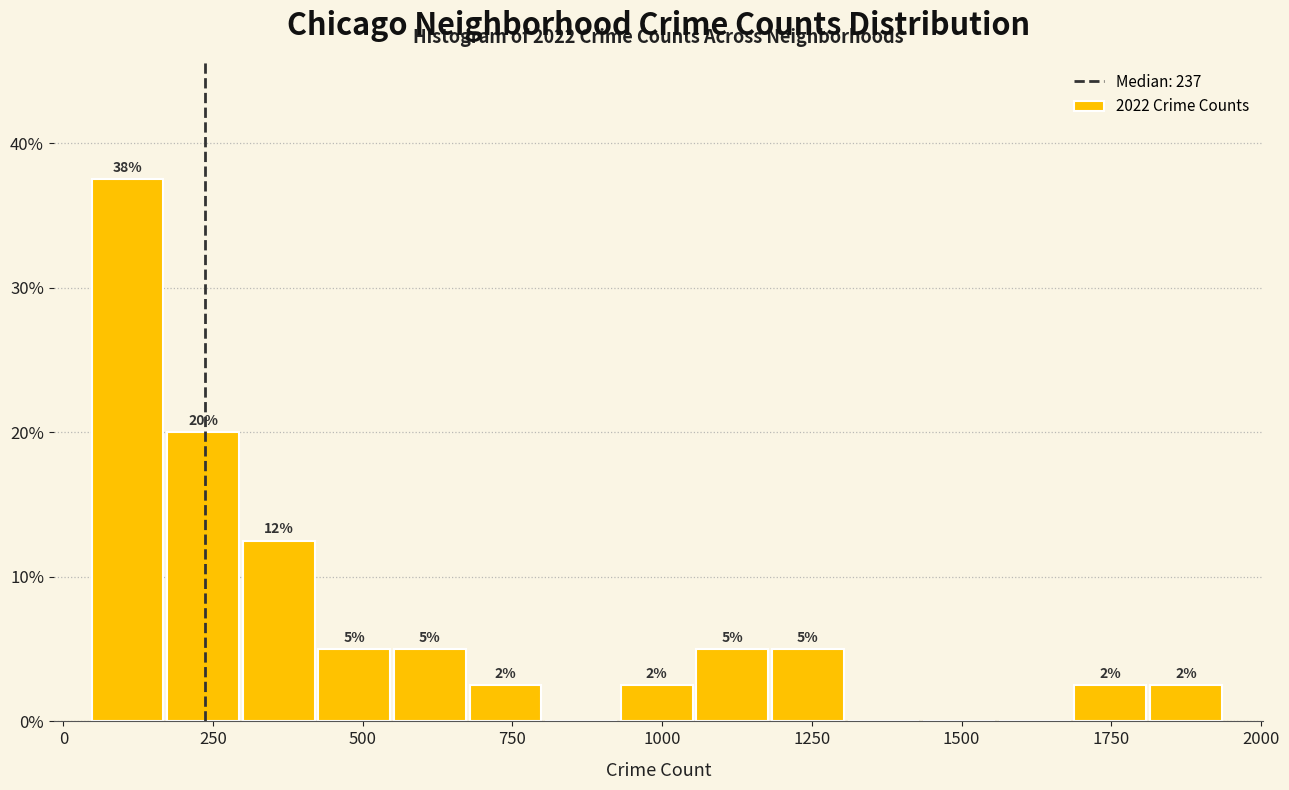

Read against the x-axis, roughly where is the centre of the tallest bar?

100